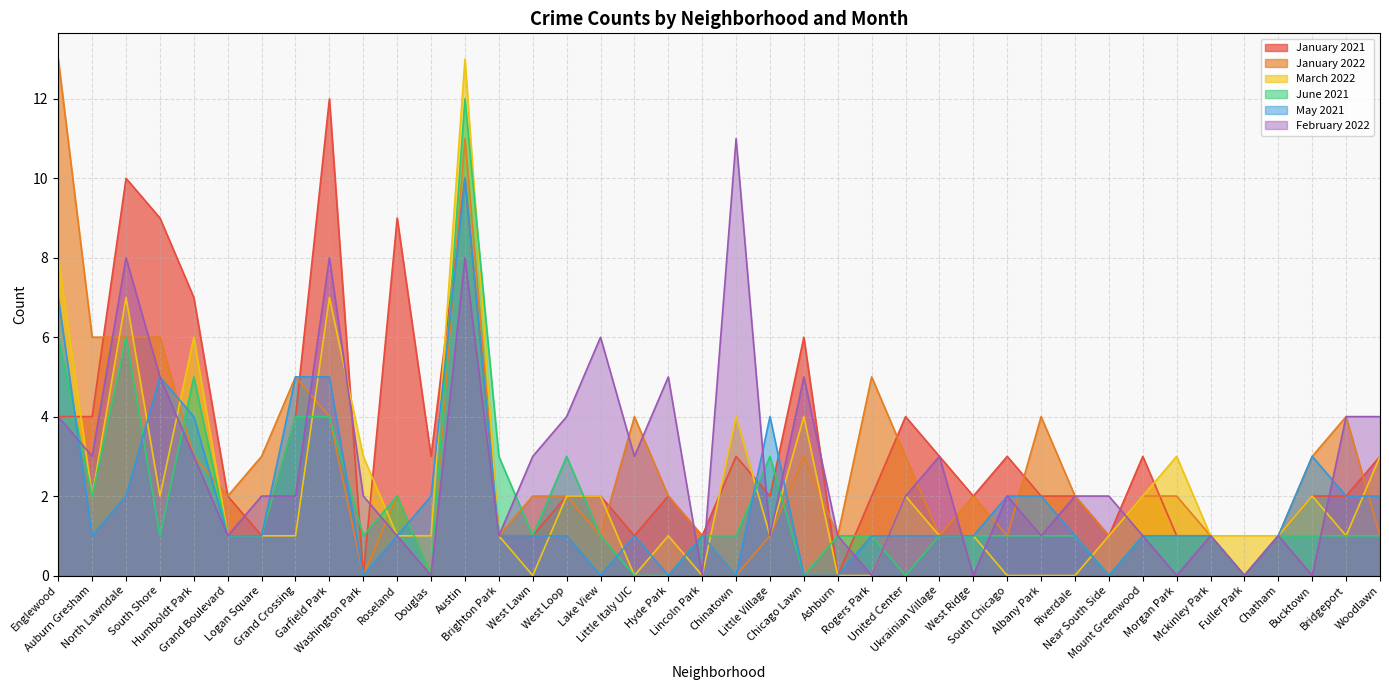

What is the value of the May 2021 point at the 13th from the left?

10